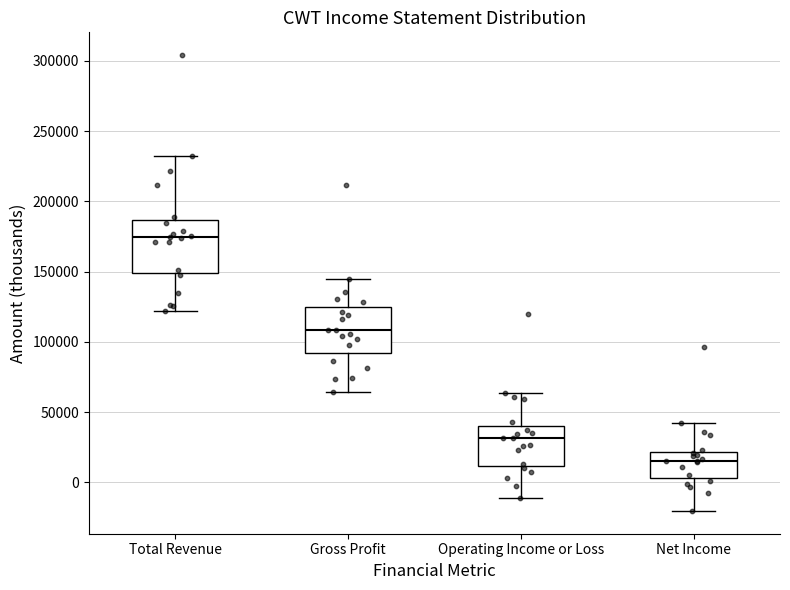

Reading left to right, transcribe this box plot: for each box, give where its median line is, the range the box spans, and where its two whiskers end, as read against the y-axis. The values are not printed on the chart, so give them approximately, as read against the axis.

Total Revenue: median 175000, box 150000 to 185000, whiskers 120000 to 235000
Gross Profit: median 110000, box 90000 to 125000, whiskers 65000 to 145000
Operating Income or Loss: median 30000, box 10000 to 40000, whiskers -10000 to 65000
Net Income: median 15000, box 5000 to 20000, whiskers -20000 to 40000